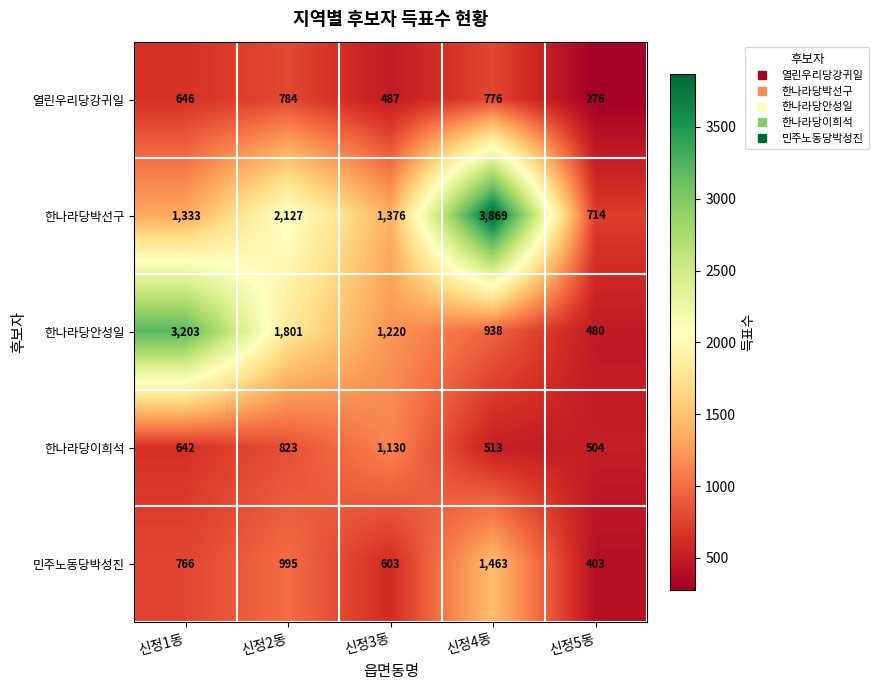

Where is 열린우리당강귀일 nearest to the value 530?

신정3동